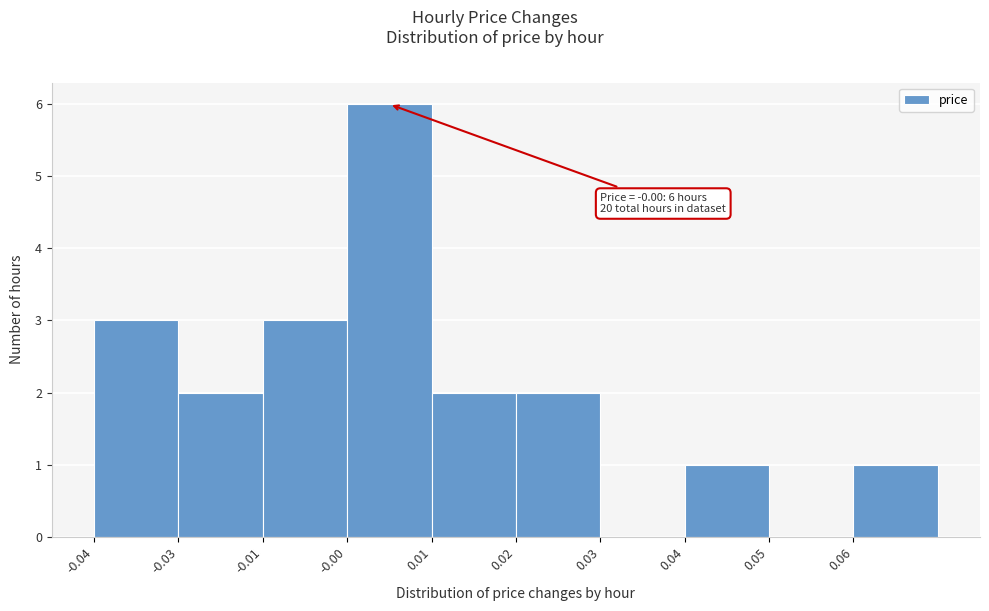

Reading left to right, transcribe all the data shown in this chart.

-0.04=3	-0.03=2	-0.01=3	-0.00=6	0.01=2	0.02=2	0.03=0	0.04=1	0.05=0	0.06=1